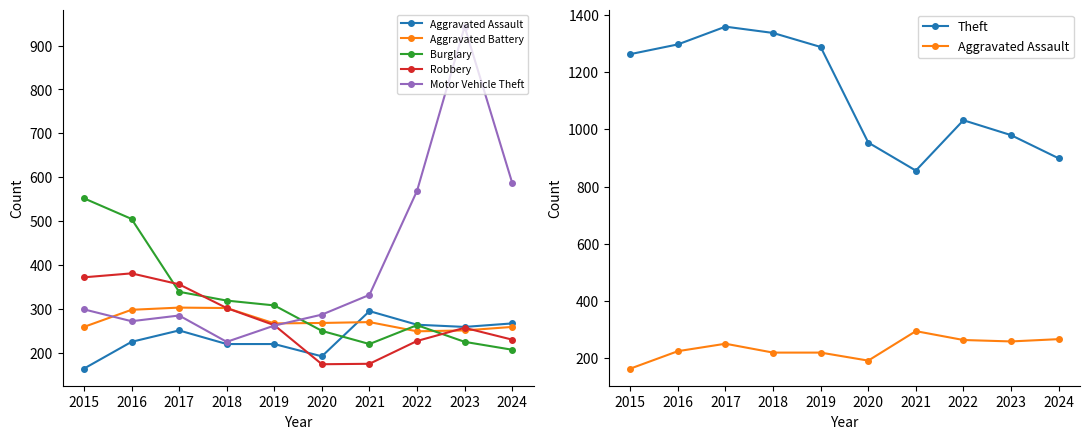

What is the difference between the maximum and minimum values in the Aggravated Assault series?

131